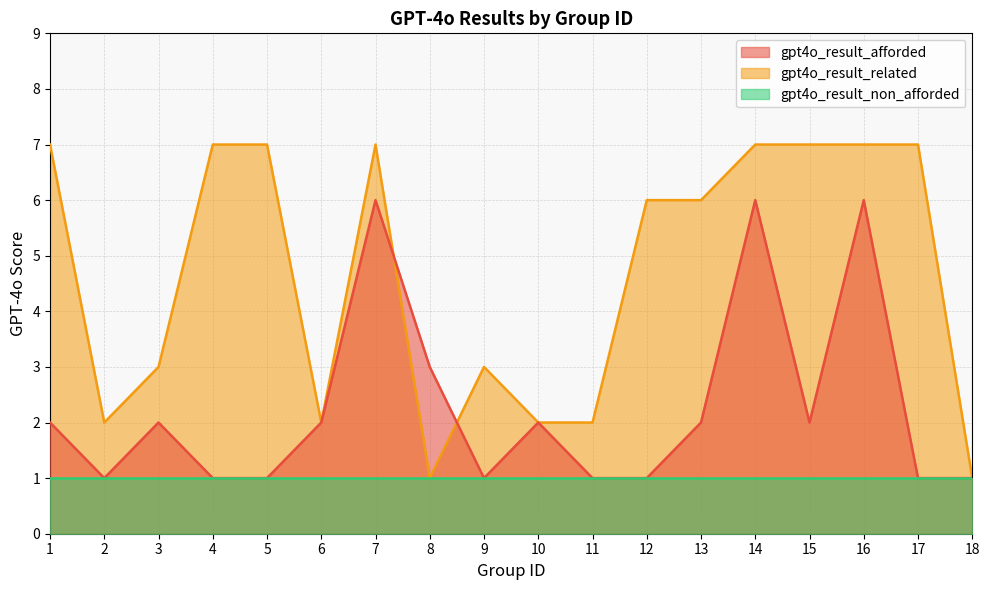

True or false: gpt4o_result_non_afforded and gpt4o_result_afforded intersect in this chart.

False